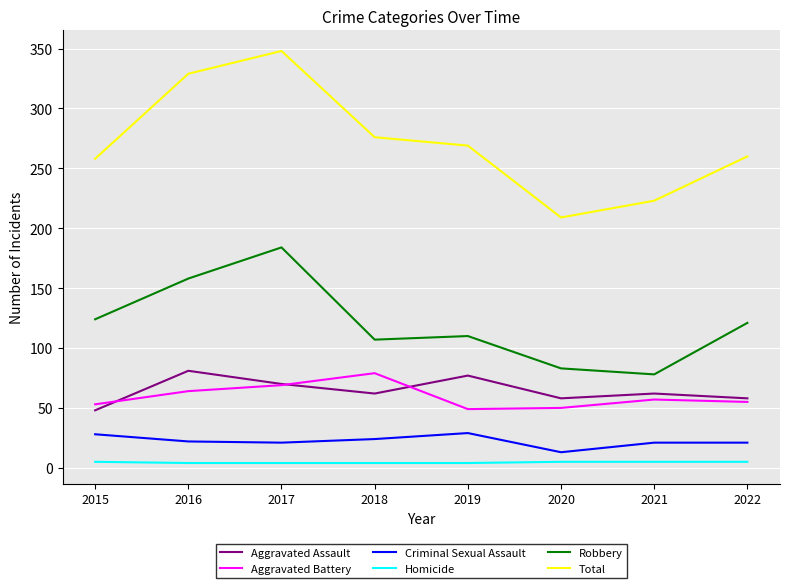

True or false: Robbery and Total cross at least once.

False